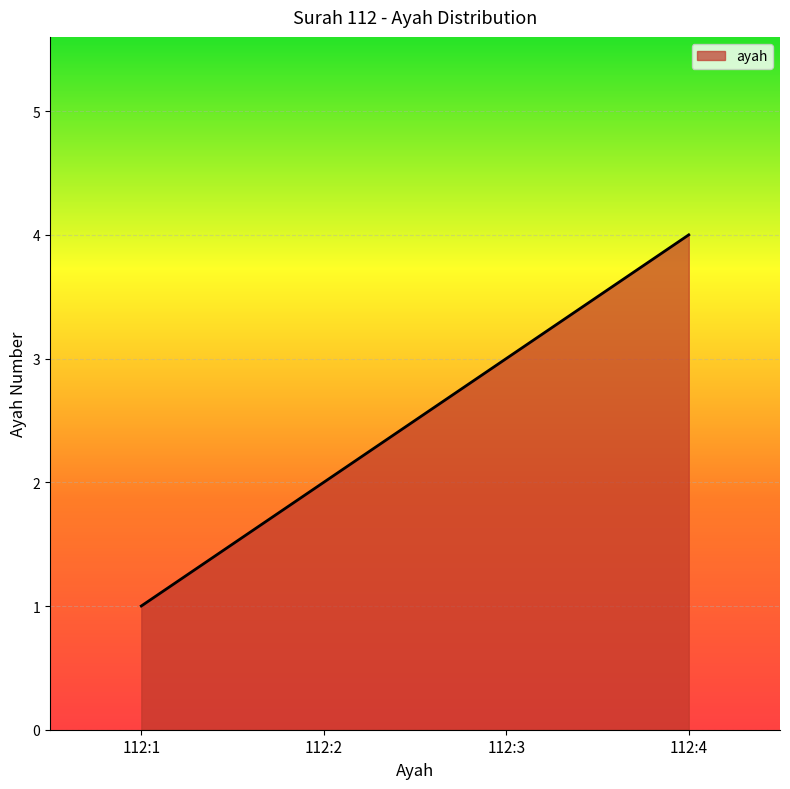

Does the chart have visible grid lines?

Yes